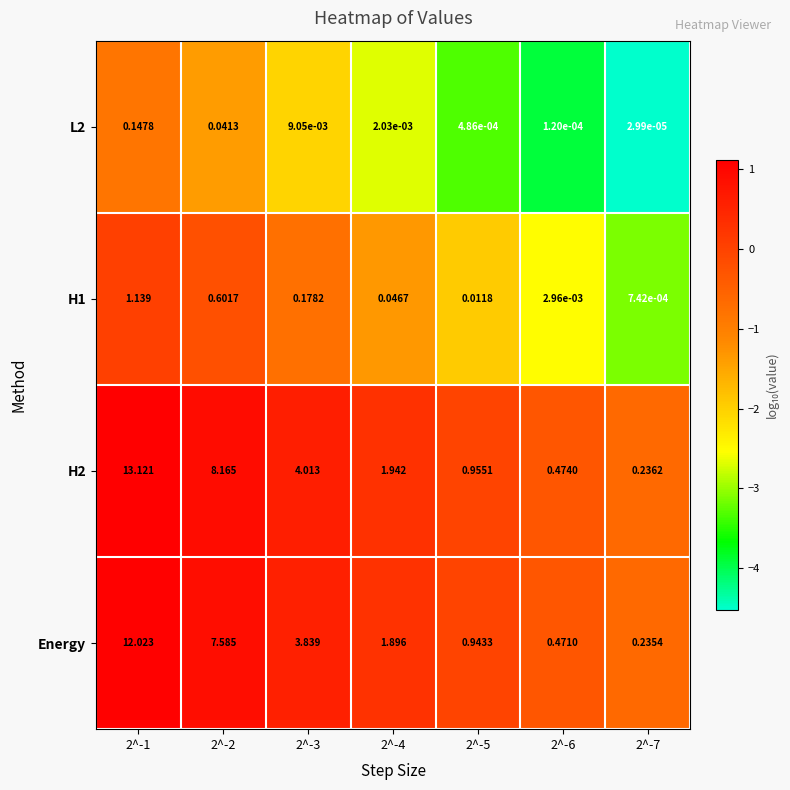

Count the number of data series in this chart.

4